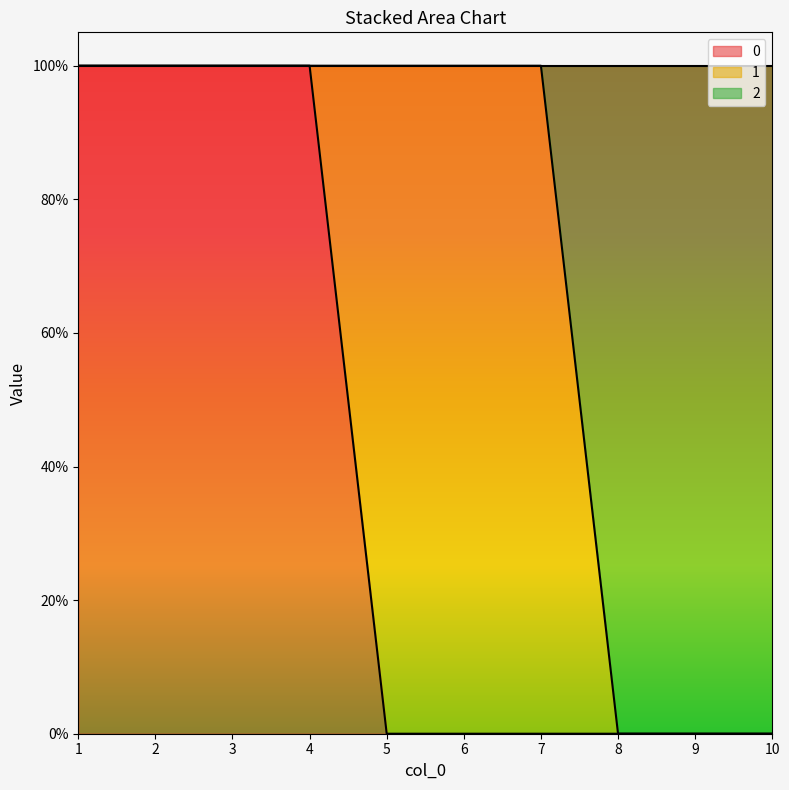

Count the 2 values in the range 0 to 1.

10